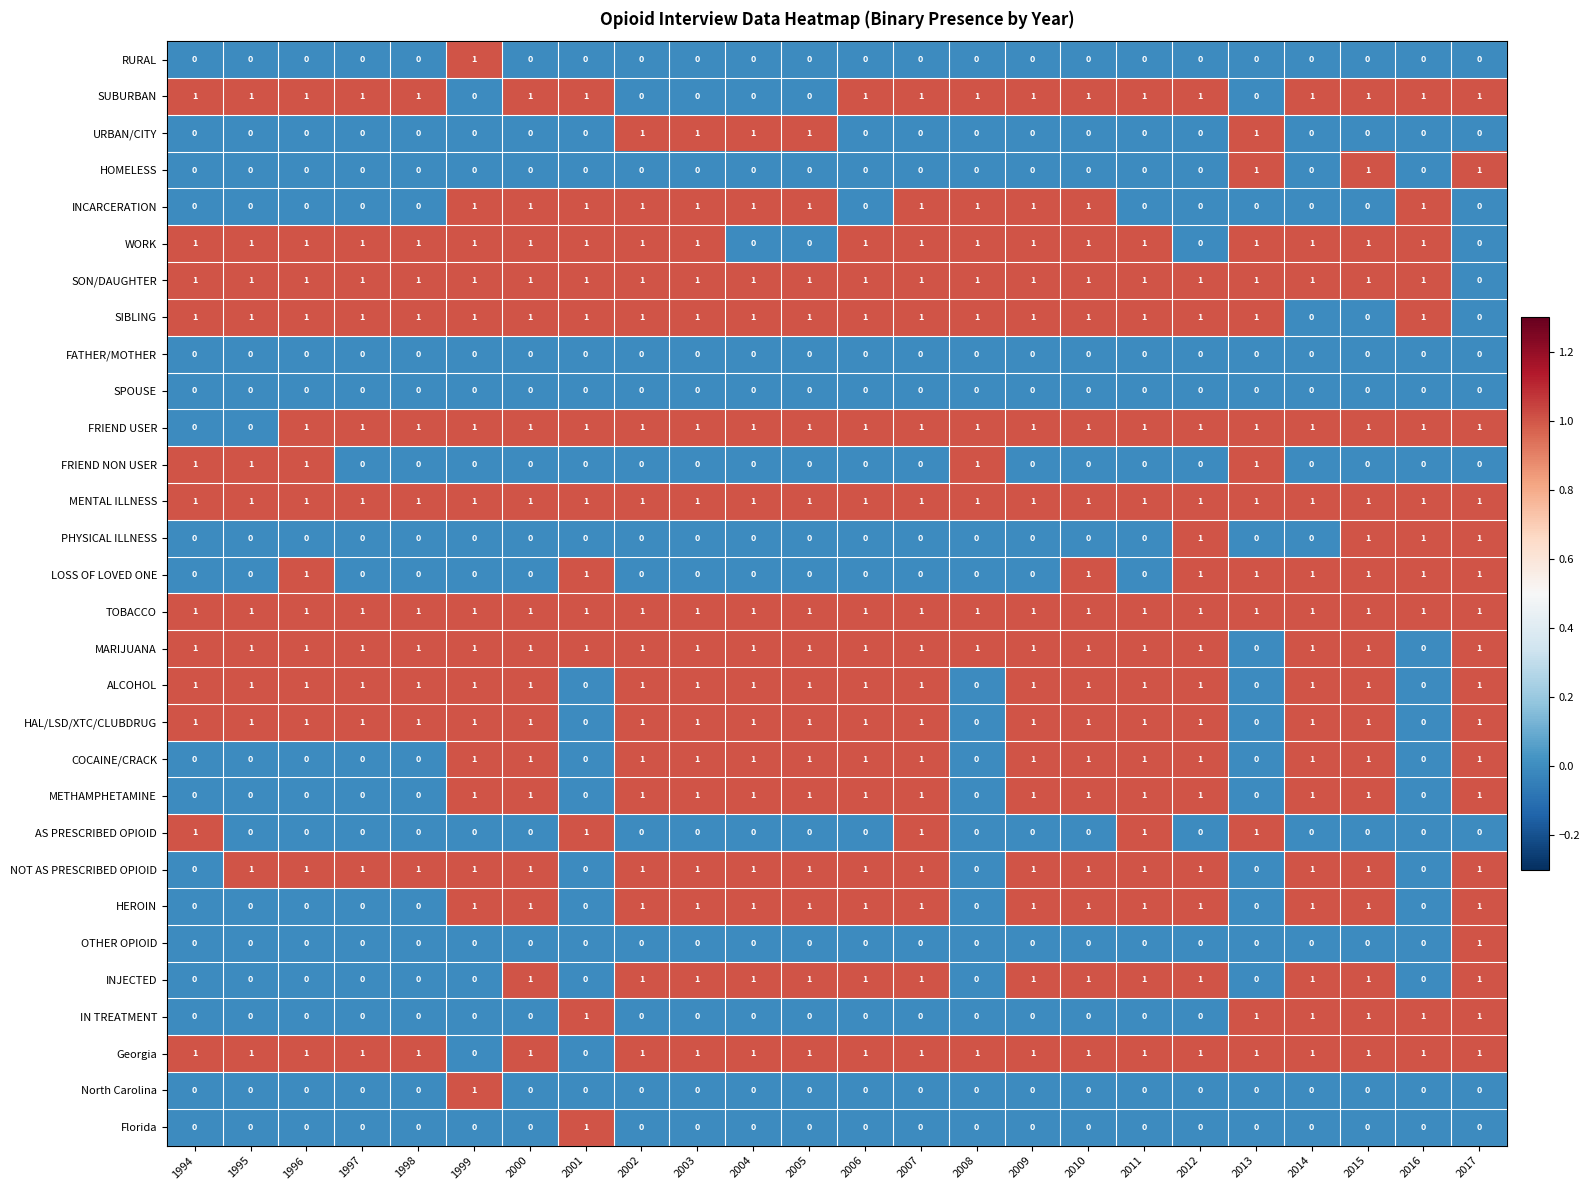

Which category has the highest value in the RURAL series?

1999